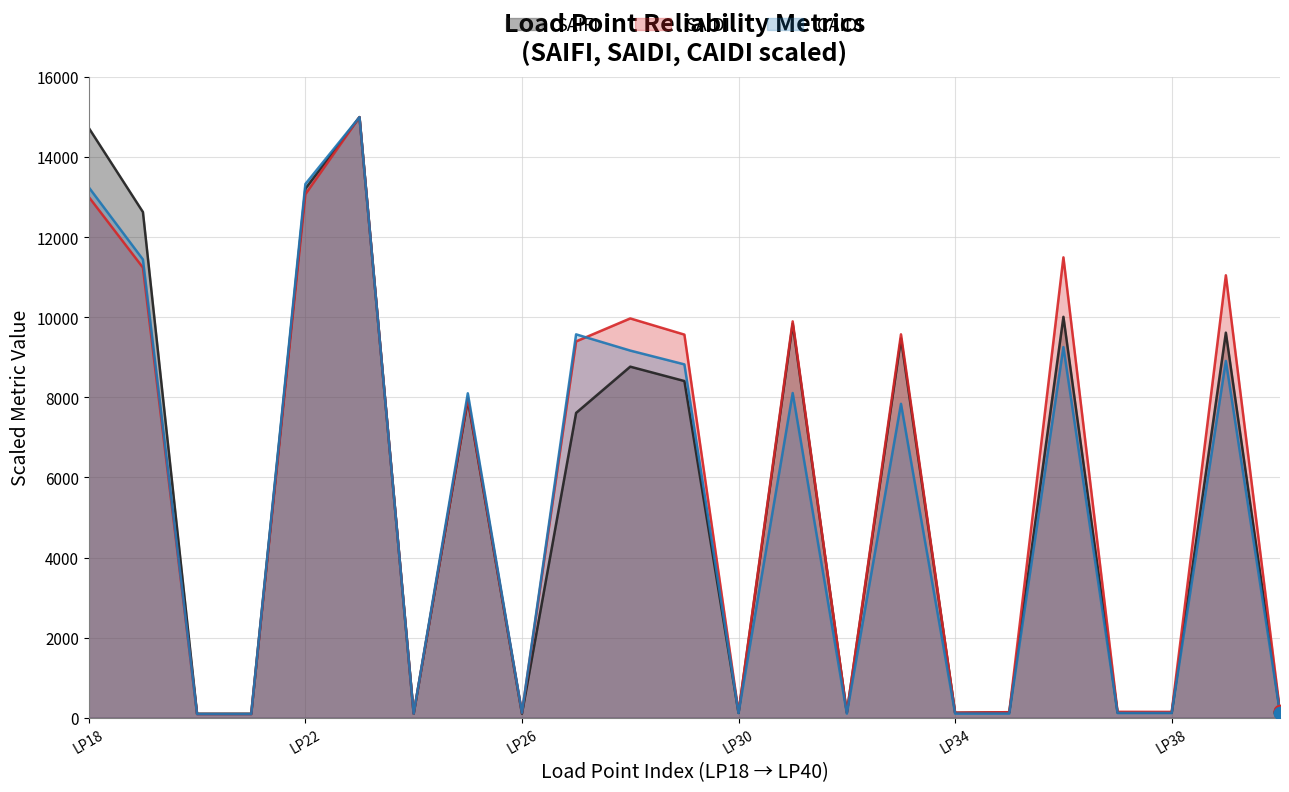

At how many categories does at least one series exceed 5526?

12